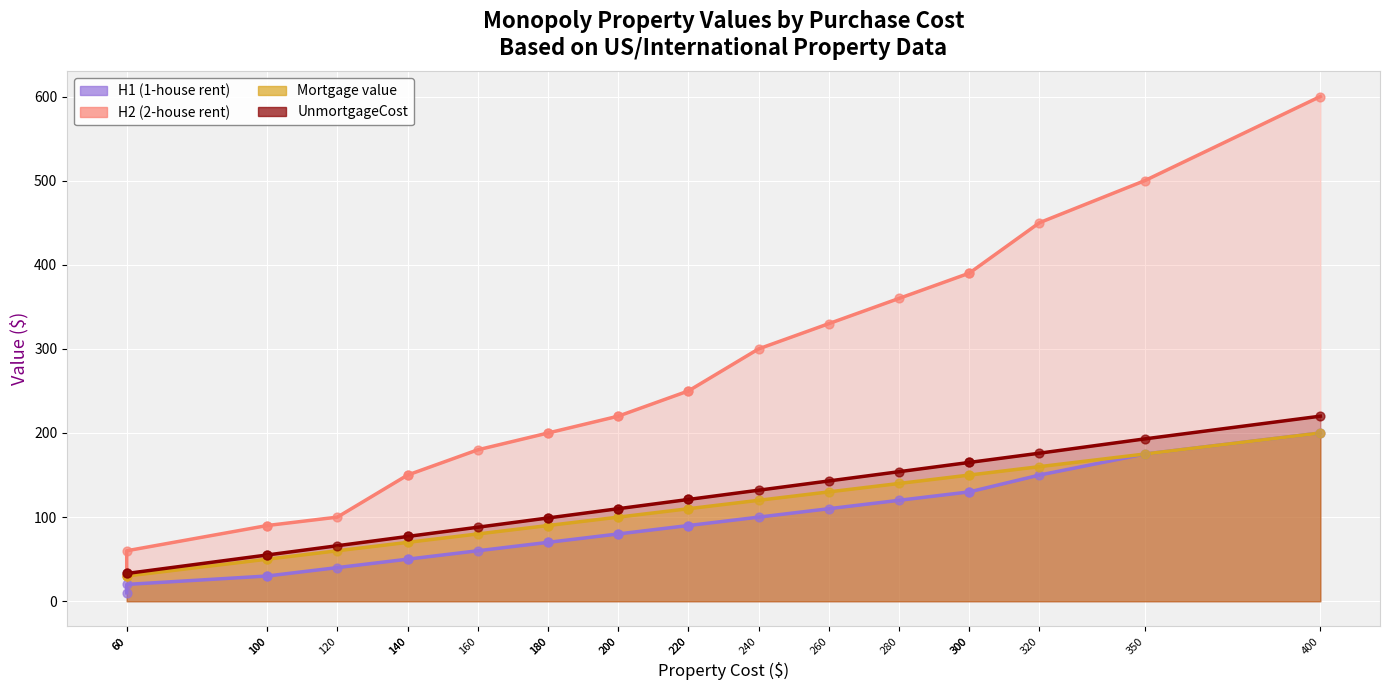

At how many categories does at least one series exceed 575?

1